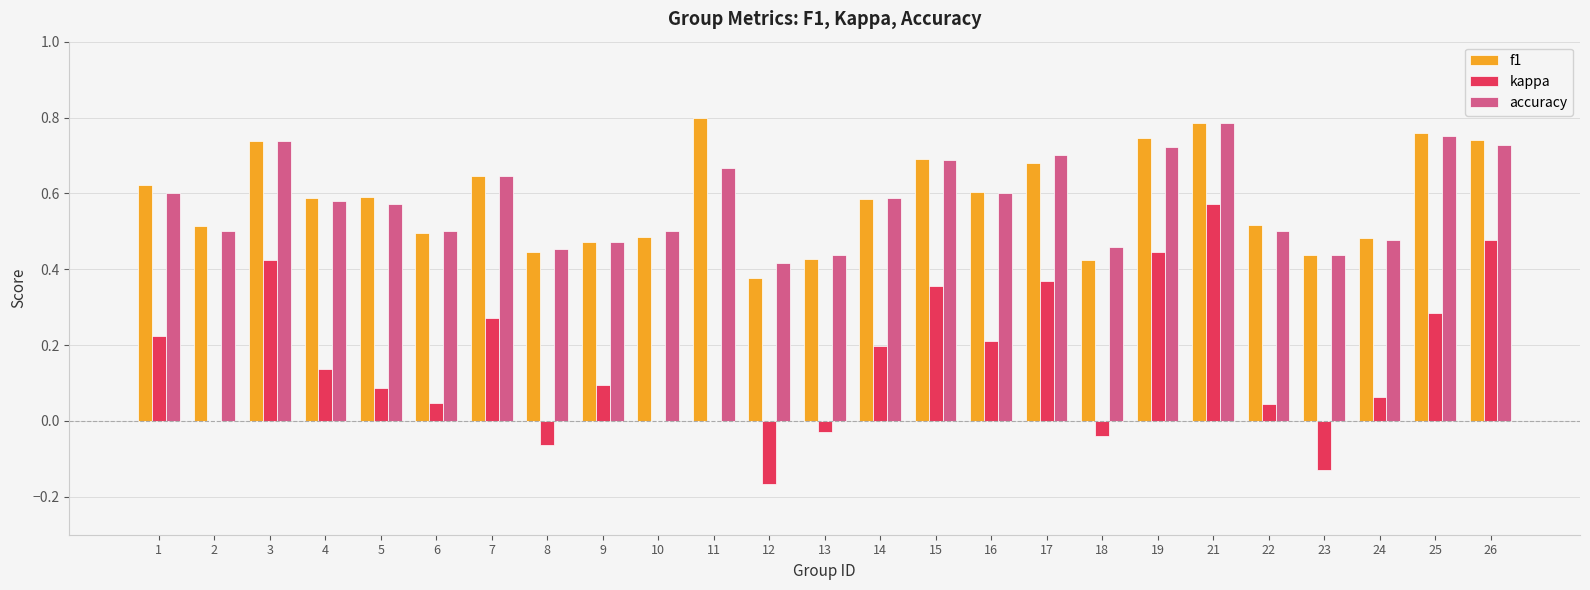

Which category has the highest value in the accuracy series?

21